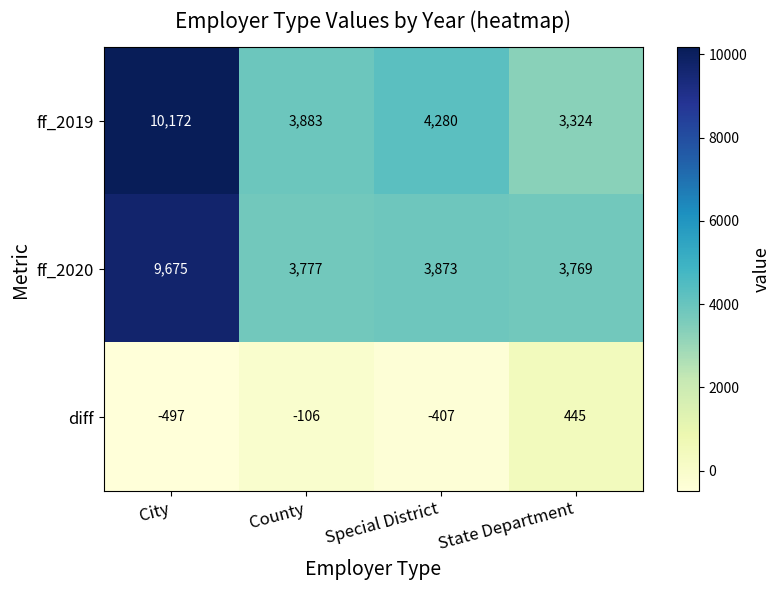

What is the sum of the ff_2020 values at City and County?

13452